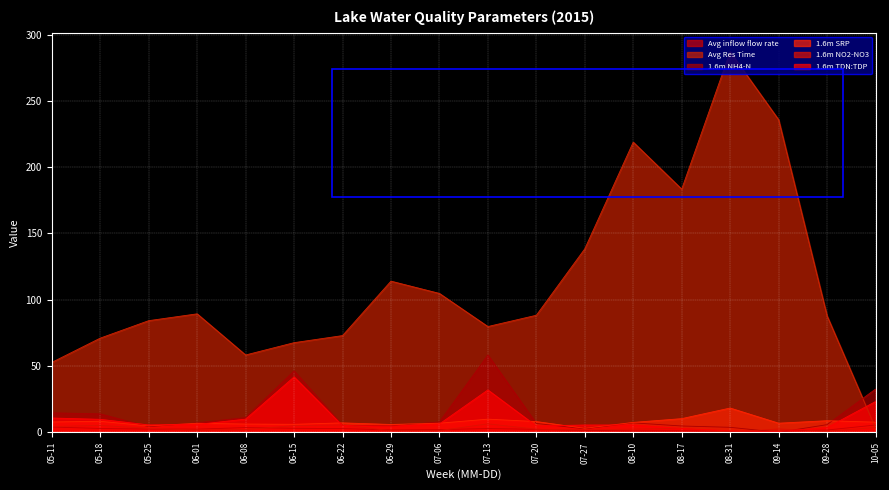

Is it true that 1.6m NH4-N equals 4.8 at 06-29?

True